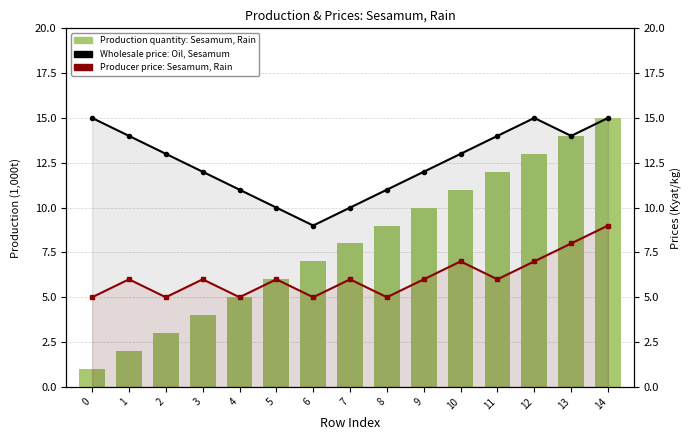

Rank the series by their maximum value, from highest to lowest.

Production quantity: Sesamum, Rain, Wholesale price: Oil, Sesamum, Producer price: Sesamum, Rain